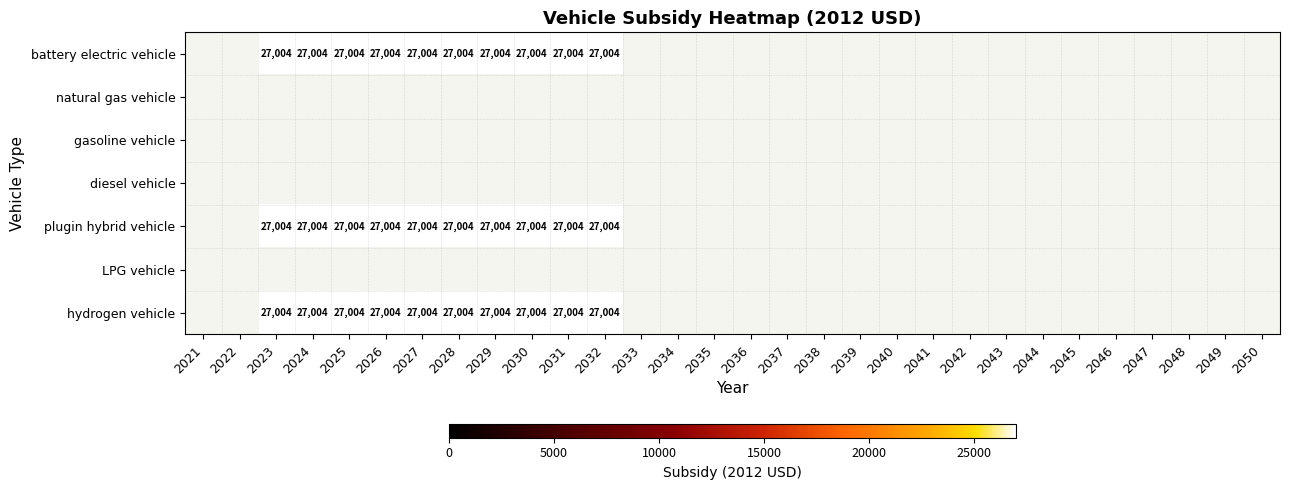

What is the minimum value shown in the chart?

27004.0